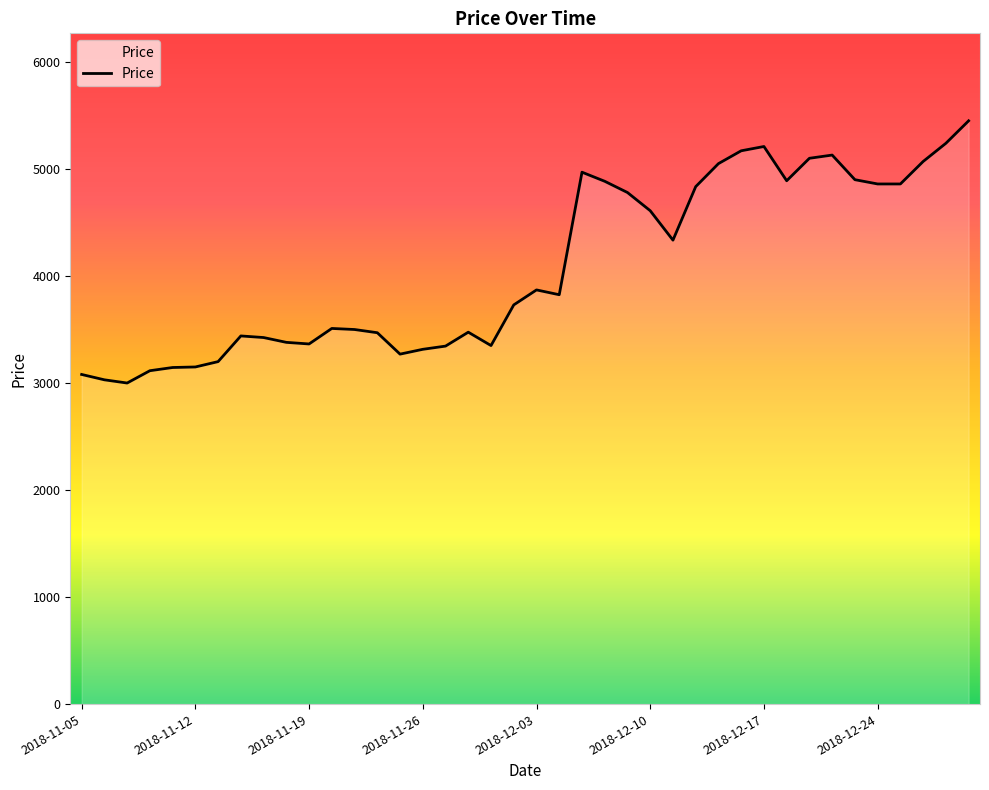

What is the difference between the maximum and minimum values?

2450